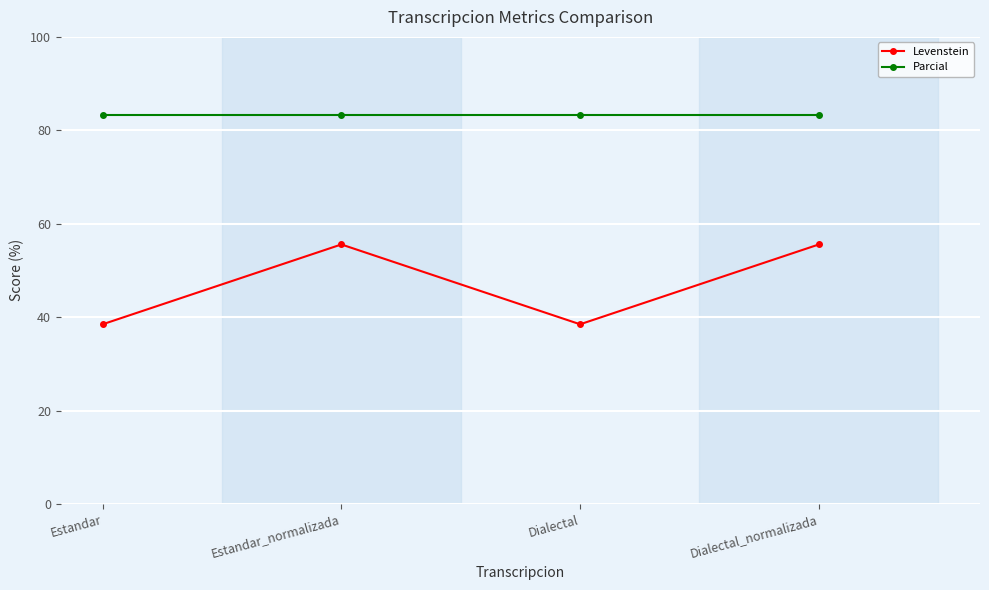

Where is the first local minimum for Levenstein?

Dialectal